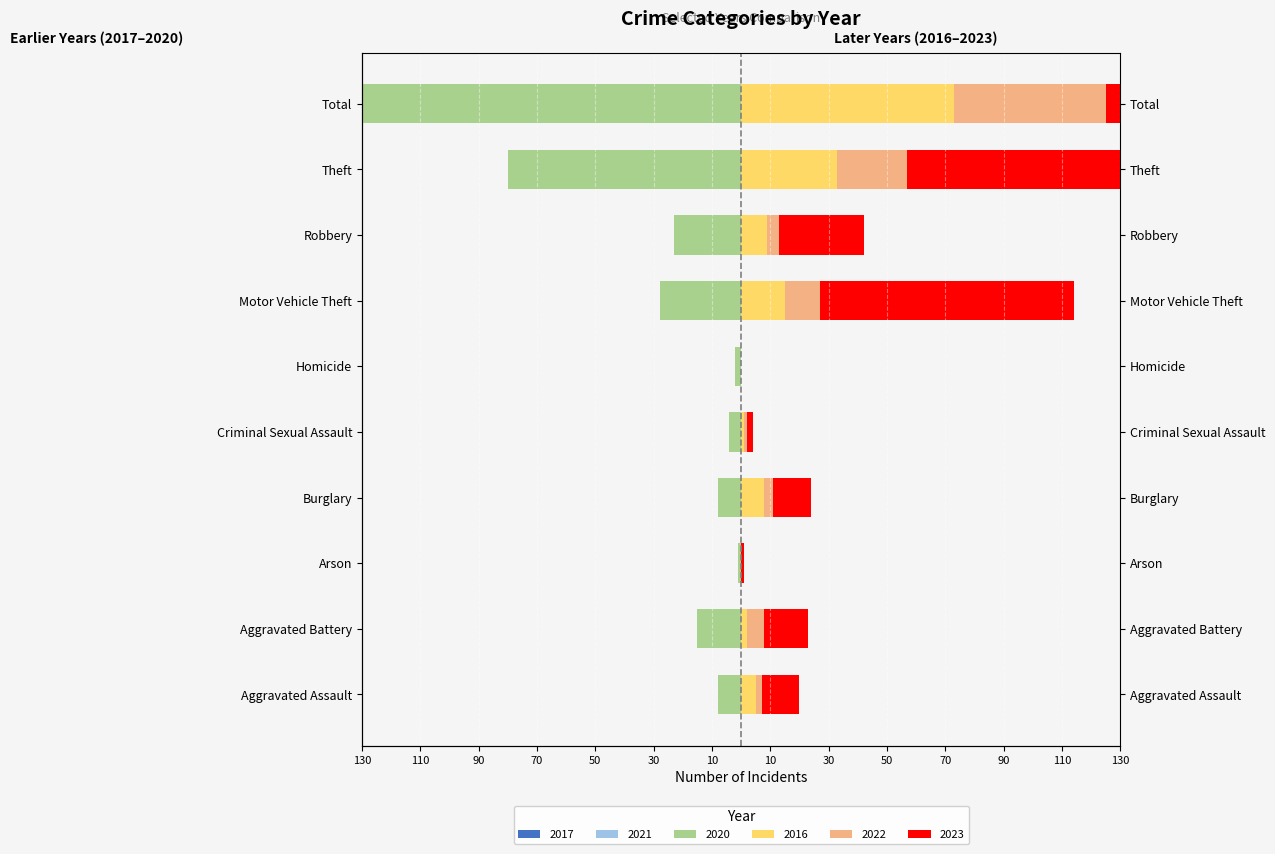

At which category is the sum across all series the highest?

Total